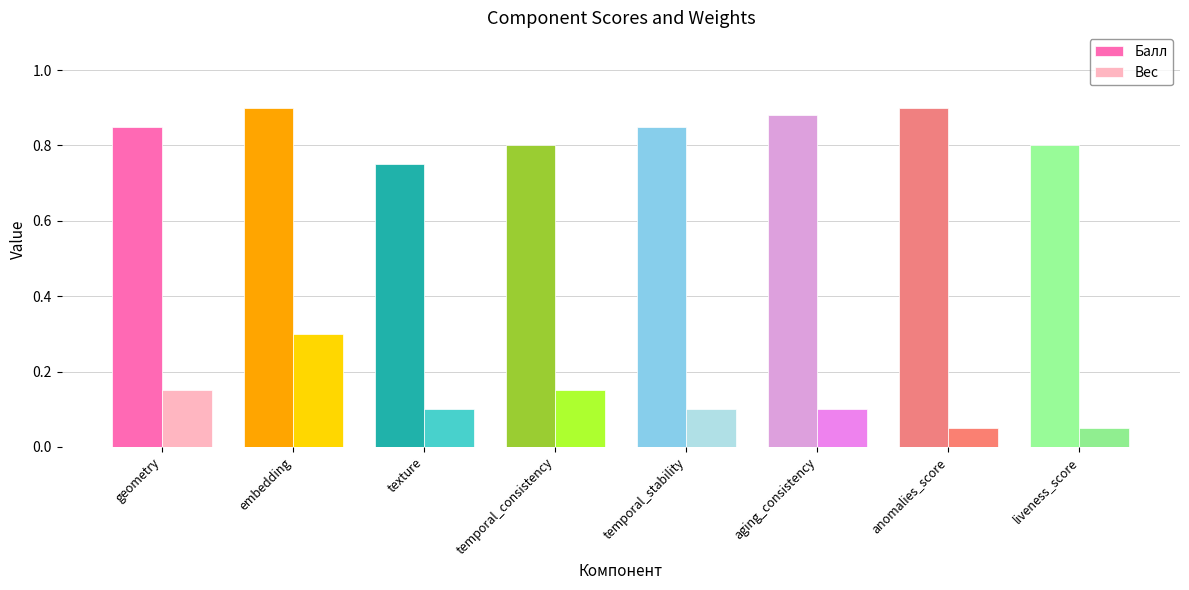

At which category is the sum across all series the highest?

embedding